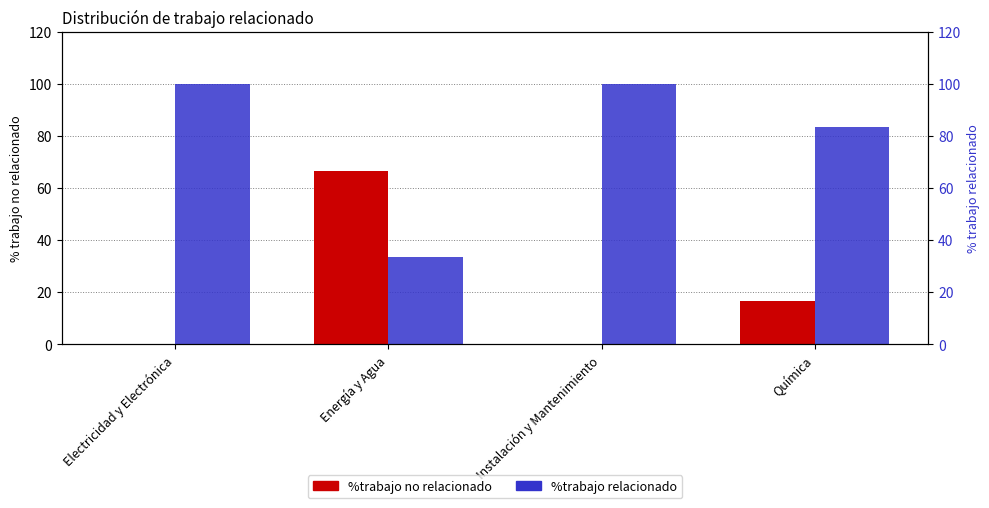

At which label is %trabajo no relacionado closest to 33?

Química